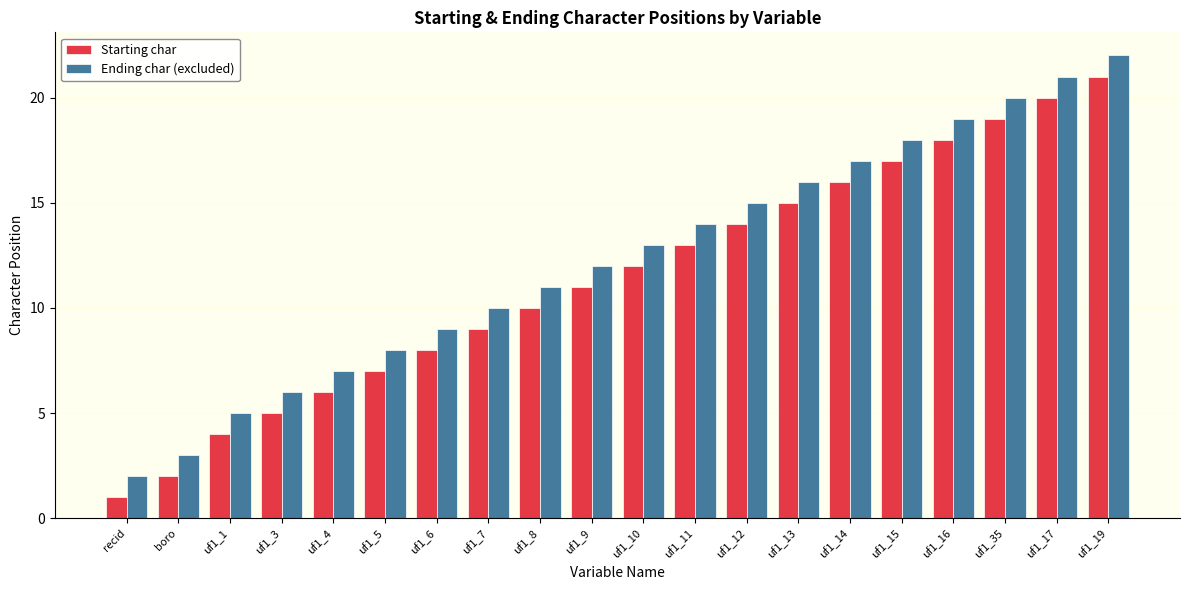

Count the number of data series in this chart.

2